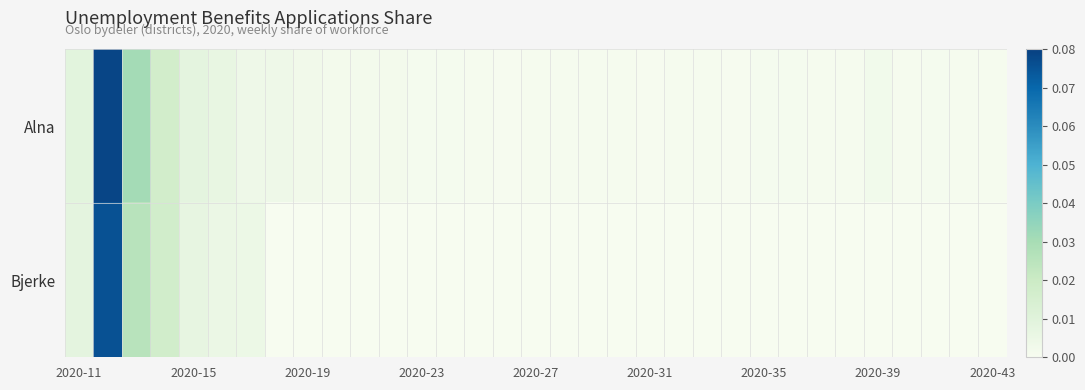

What is the maximum value shown in the chart?

0.1